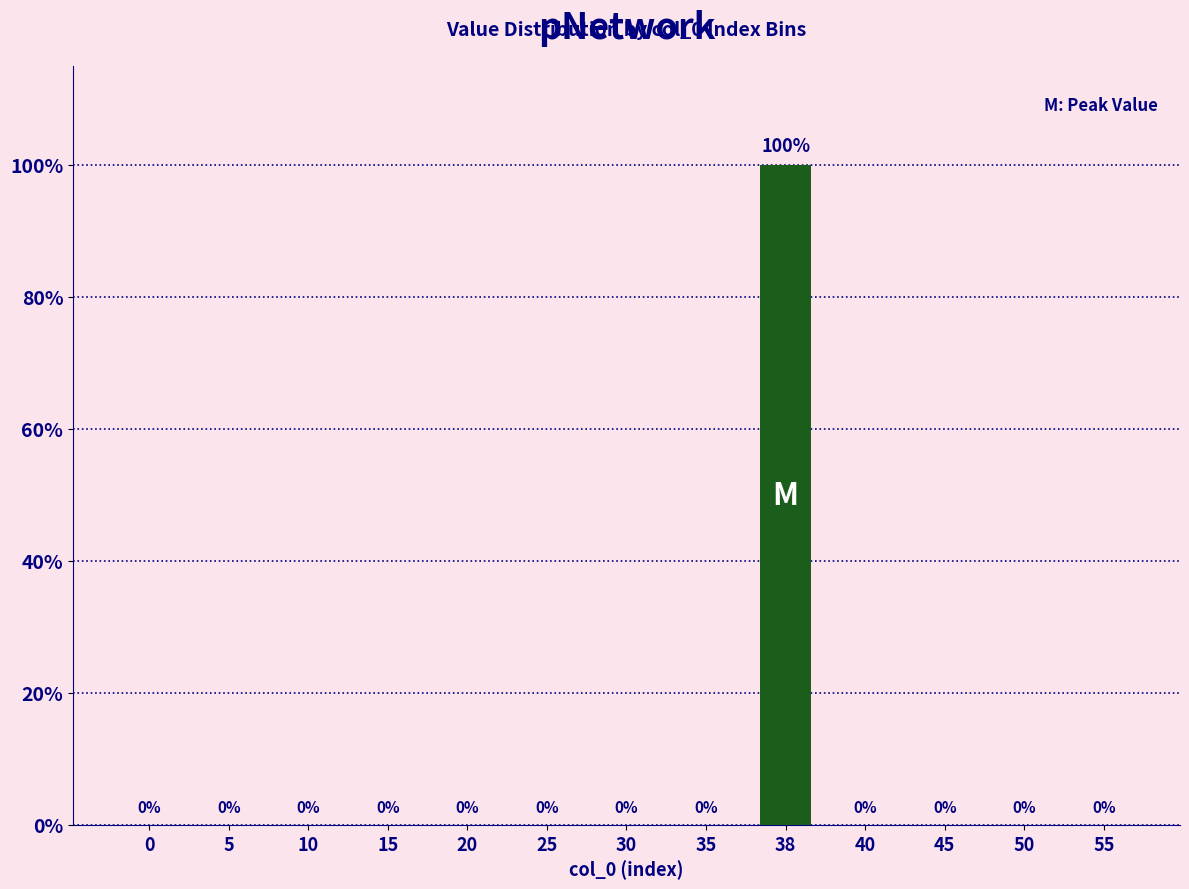

Count the number of data series in this chart.

1